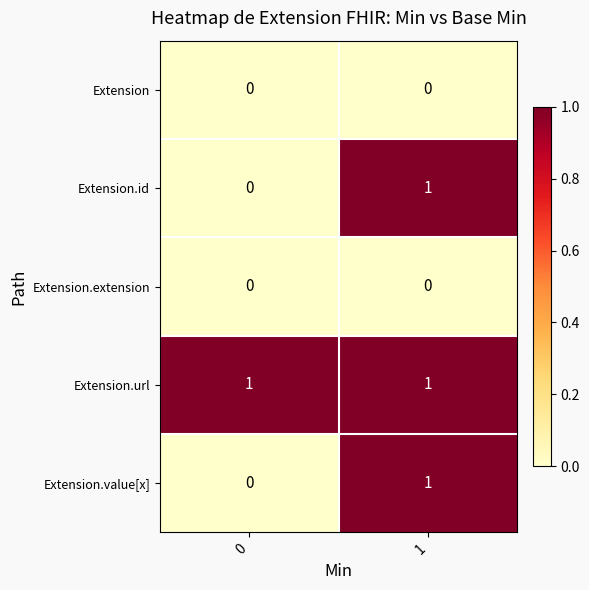

Which series has the largest total across all categories?

Extension.url